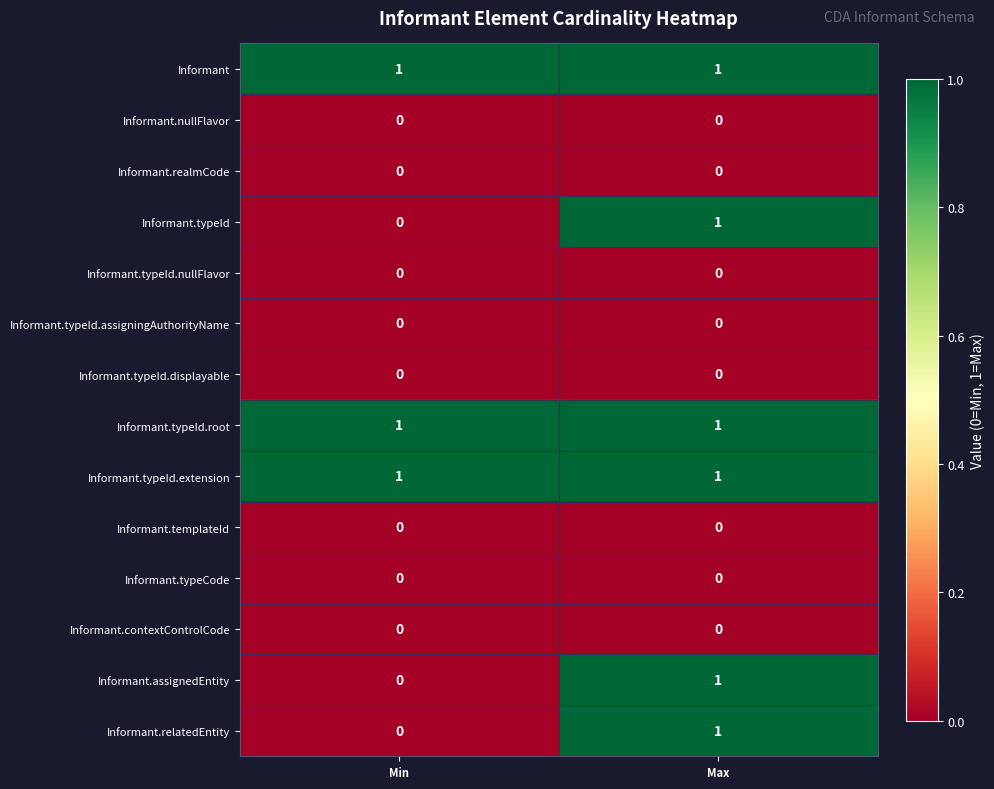

Reading right to left, list all the values displayed in this chart.

Informant: 1	1
Informant.nullFlavor: 0	0
Informant.realmCode: 0	0
Informant.typeId: 1	0
Informant.typeId.nullFlavor: 0	0
Informant.typeId.assigningAuthorityName: 0	0
Informant.typeId.displayable: 0	0
Informant.typeId.root: 1	1
Informant.typeId.extension: 1	1
Informant.templateId: 0	0
Informant.typeCode: 0	0
Informant.contextControlCode: 0	0
Informant.assignedEntity: 1	0
Informant.relatedEntity: 1	0